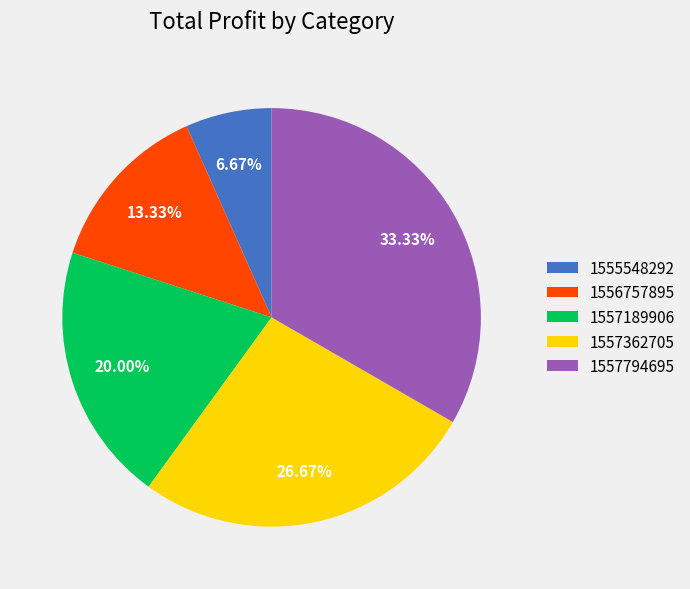

What percentage is the 1557794695 slice, to the nearest percent?

33%